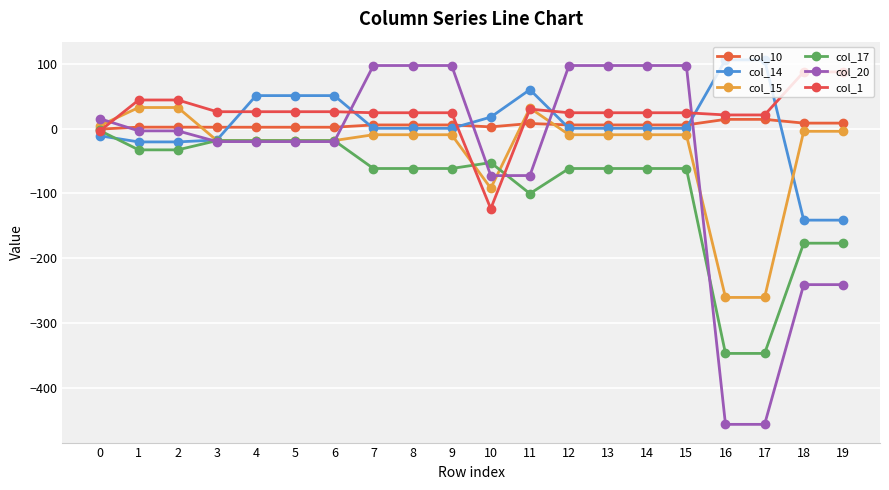

How many lines are shown in the chart?

6